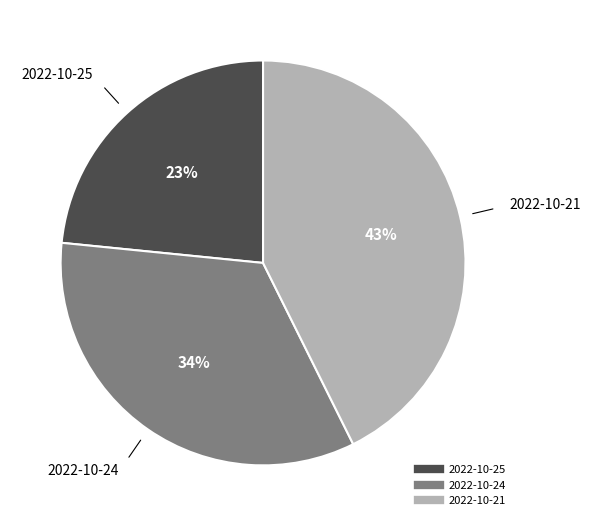

Is the sum of 2022-10-25 and 2022-10-24 greater than half?

Yes